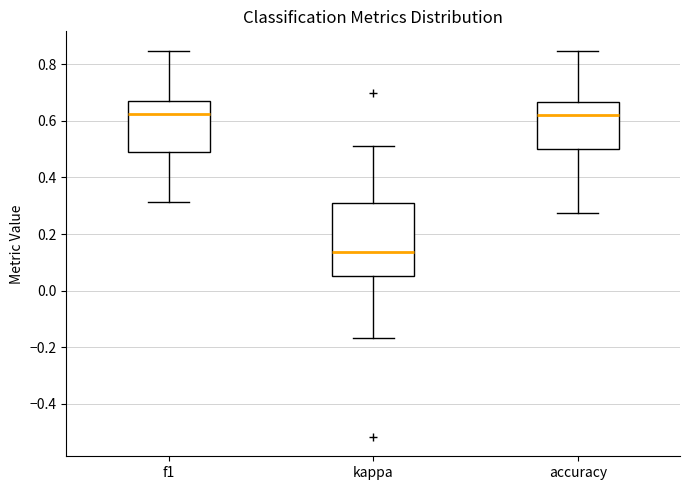

Comparing the boxes themselves (not the whiskers), which one is the tallest?

kappa